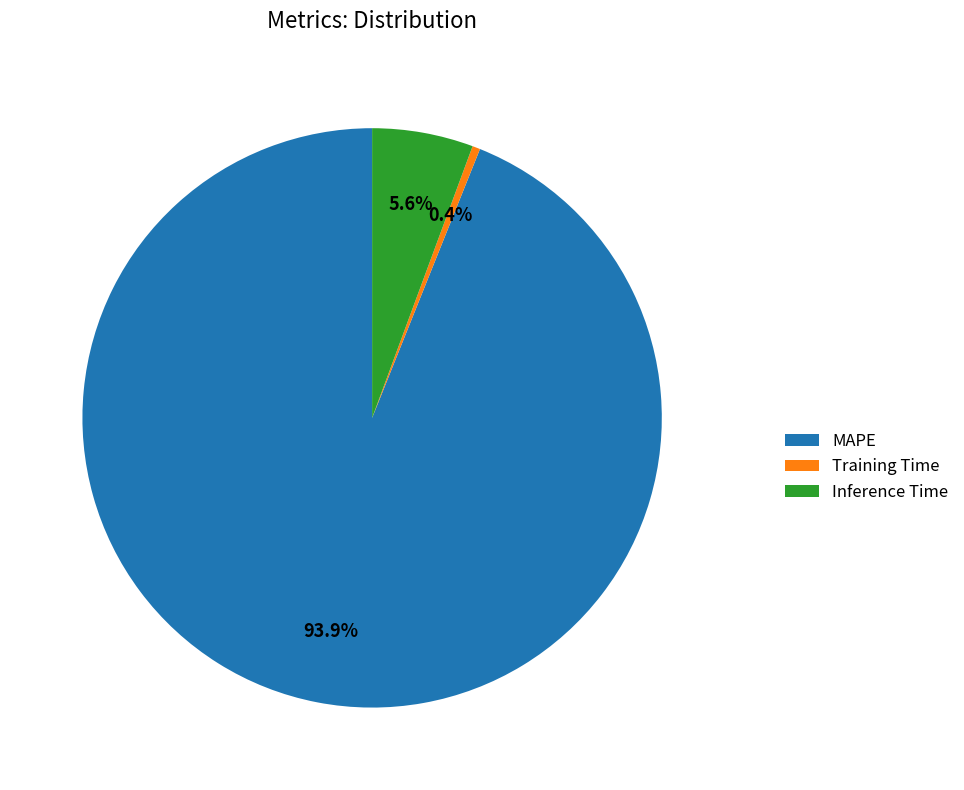

What percentage is the MAPE slice, to the nearest percent?

94%